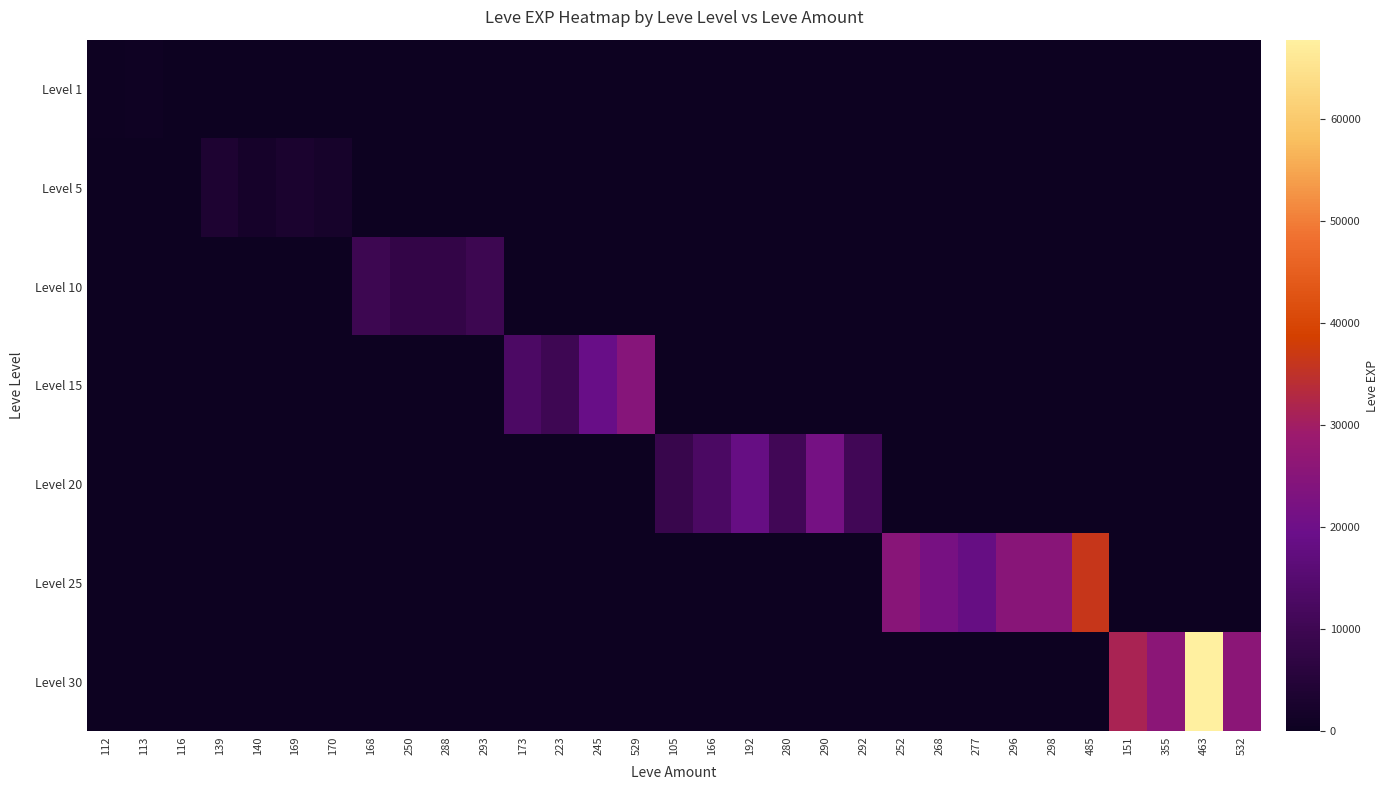

What is the spread (max minus min) of values at 173?

13040